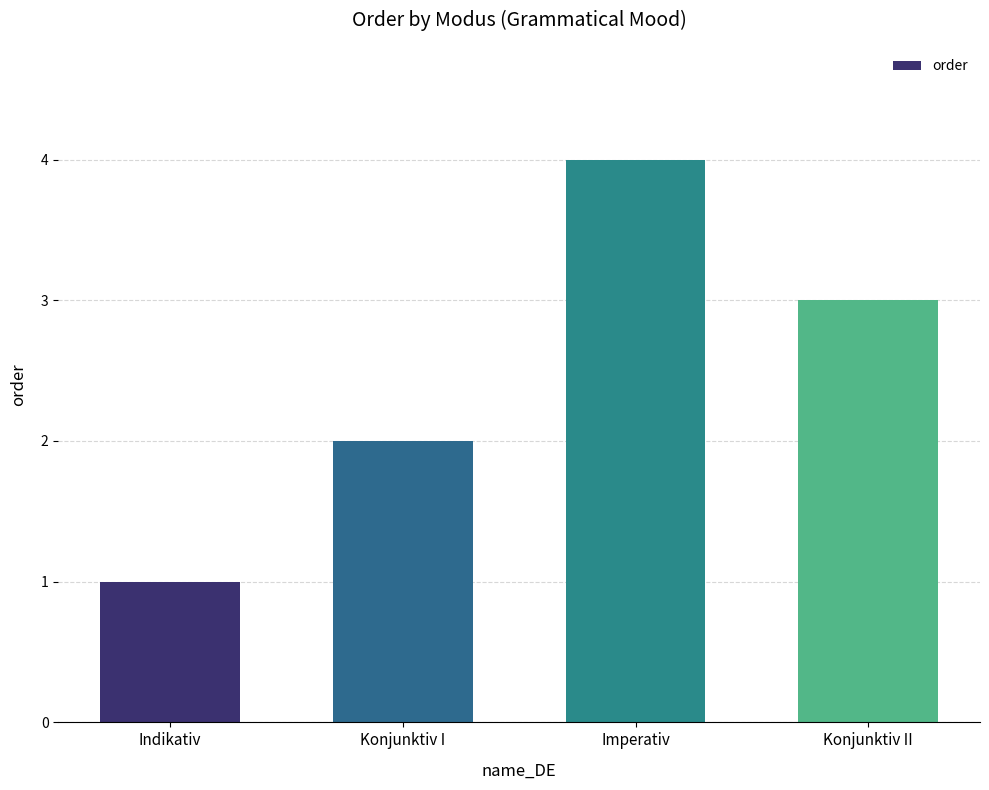

How many data points are less than 3?

2